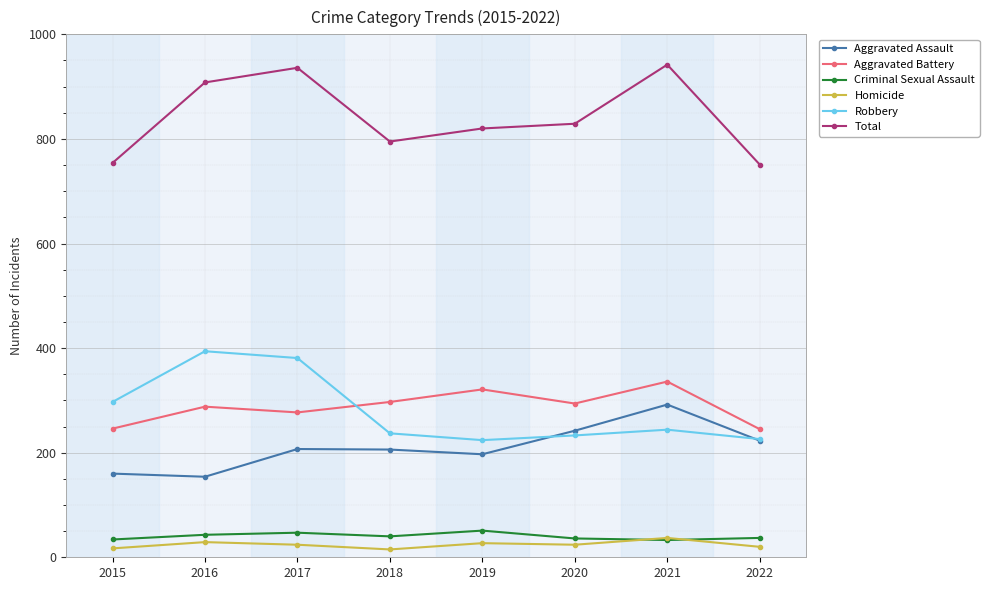

What is the difference between the maximum and minimum values in the Robbery series?

170